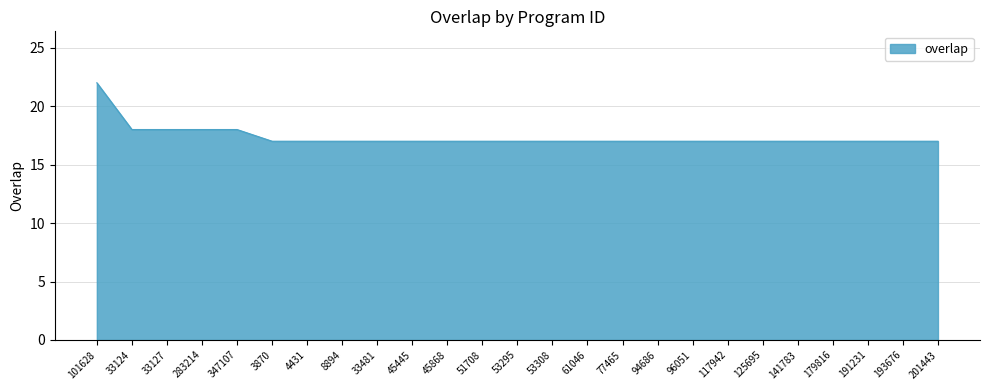

The value at 179816 is 12. True or false?

False